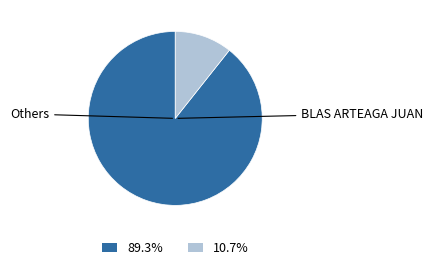

Is there a majority slice in this chart?

Yes